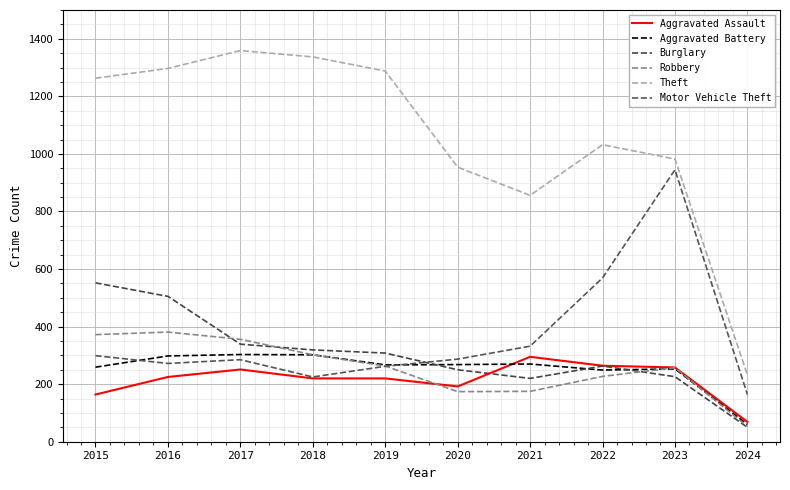

Between 2016 and 2021, which series saw the biggest shift?

Theft